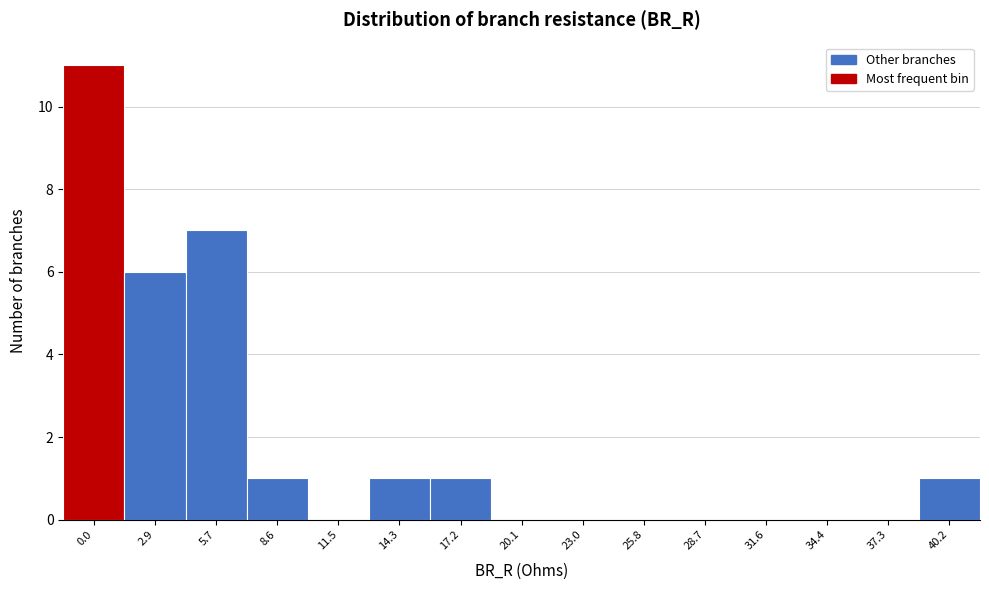

Reading left to right, transcribe all the data shown in this chart.

0.0=11	2.9=6	5.7=7	8.6=1	11.5=0	14.3=1	17.2=1	20.1=0	23.0=0	25.8=0	28.7=0	31.6=0	34.4=0	37.3=0	40.2=1